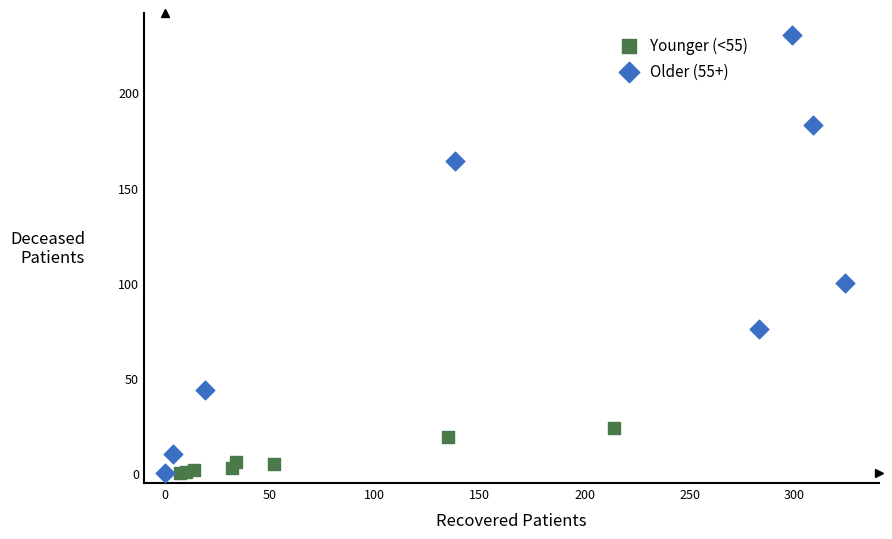

What are all the series names shown in the legend?

Younger (<55), Older (55+)